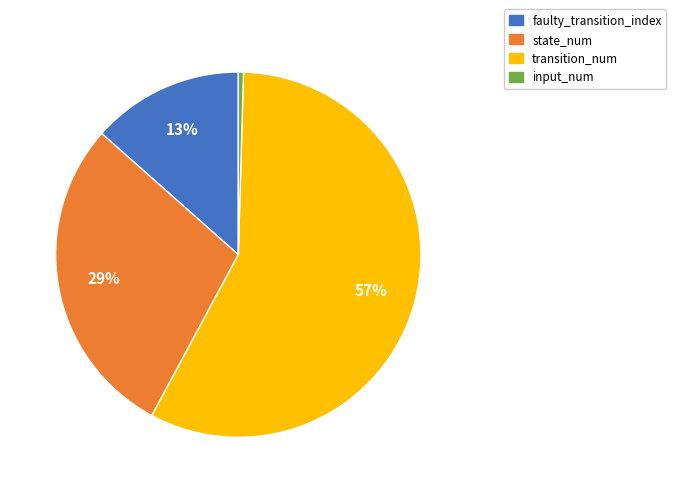

How many segments does this pie chart have?

4